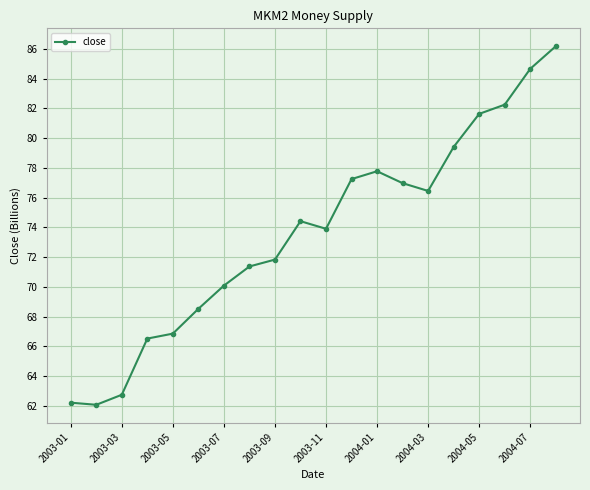

What is the difference between the maximum and minimum values?

24.1